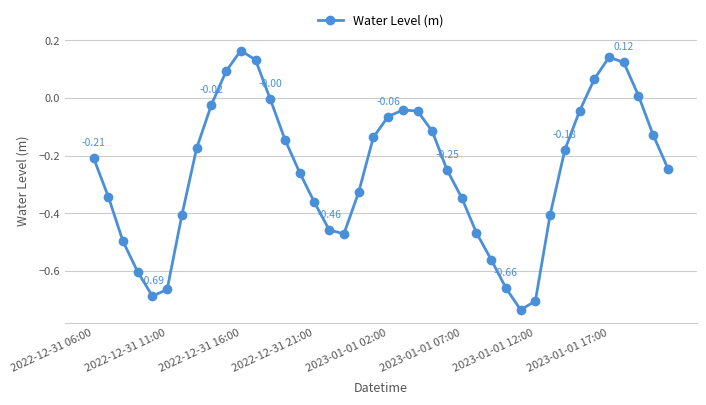

What is the sum of all values?

-10.0